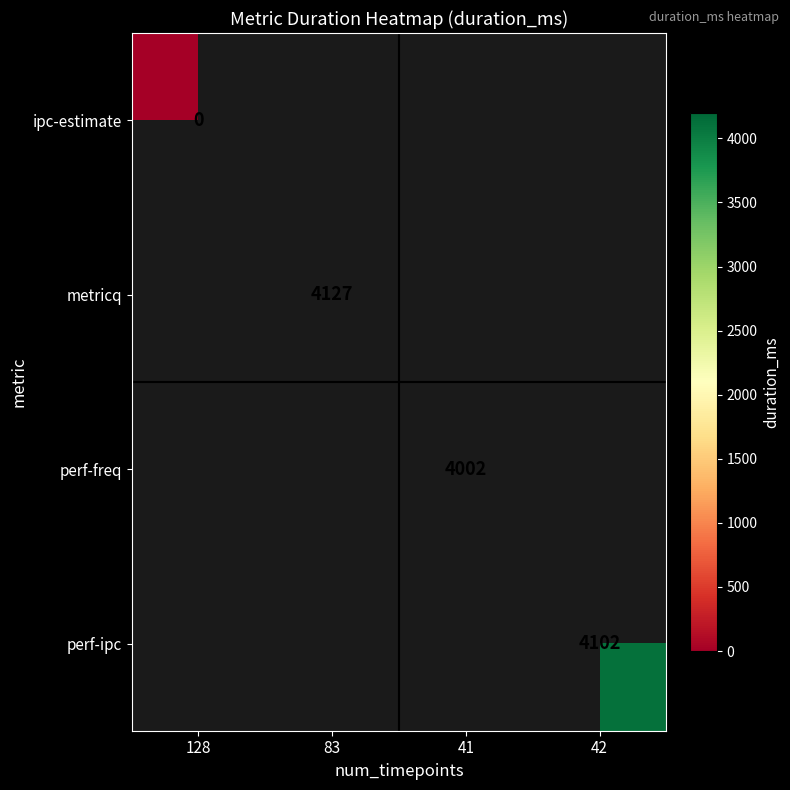

The value of metricq at 83 is 4127. True or false?

True